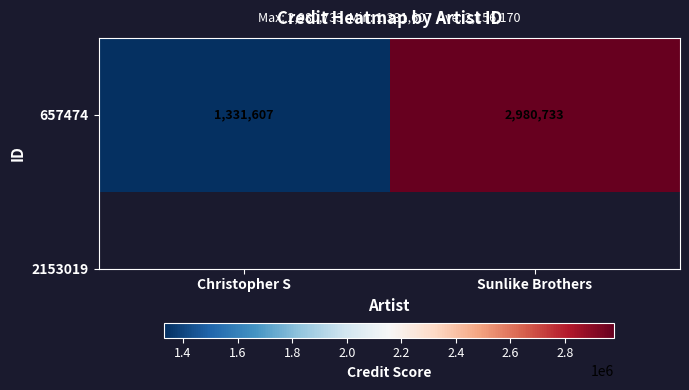

Count the number of categories in the chart.

2